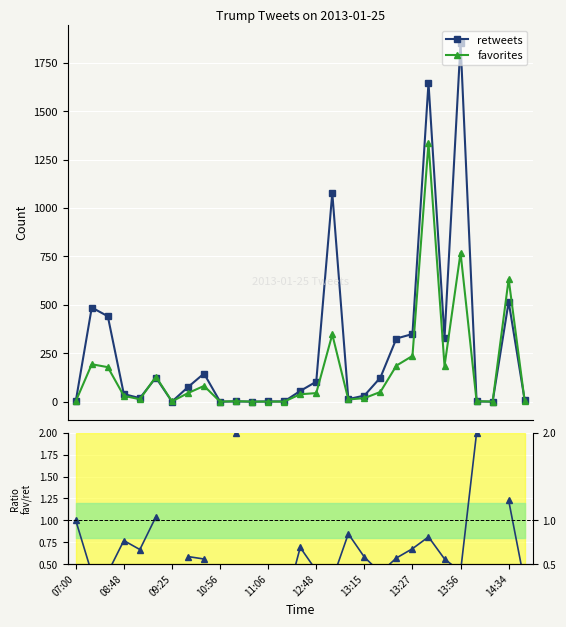

True or false: favorites has more than 2 points higher than both neighbors.

True